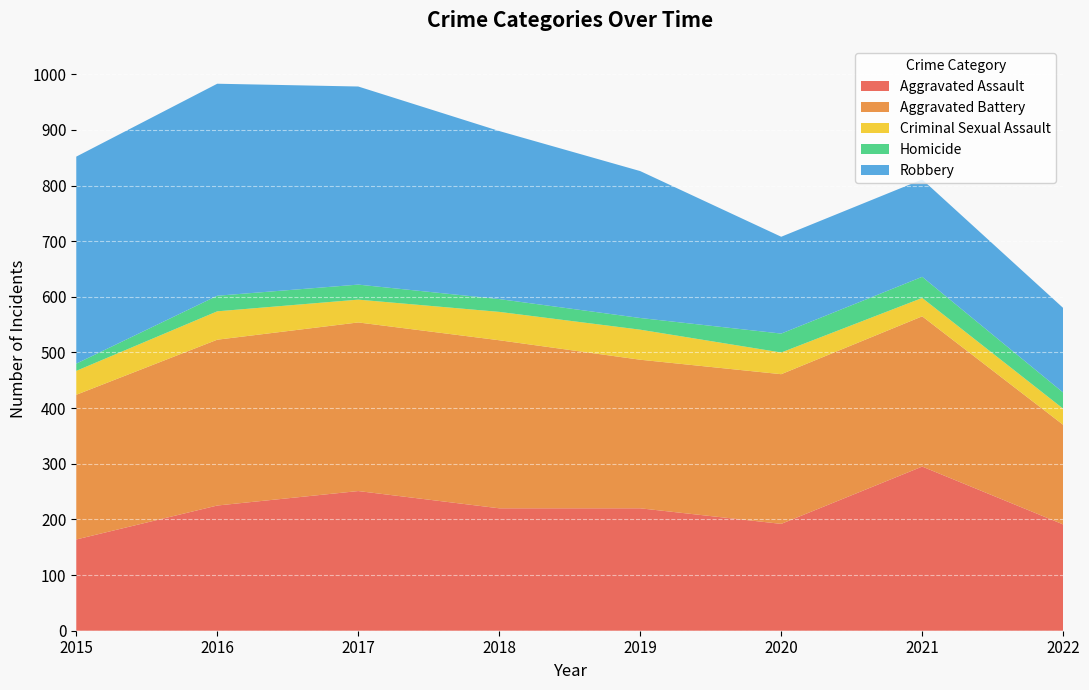

Reading left to right, extract all data points from this chart.

Aggravated Assault: 2015=164	2016=225	2017=251	2018=220	2019=220	2020=192	2021=295	2022=191
Aggravated Battery: 2015=260	2016=298	2017=303	2018=302	2019=267	2020=269	2021=270	2022=179
Criminal Sexual Assault: 2015=43	2016=51	2017=41	2018=51	2019=54	2020=39	2021=33	2022=29
Homicide: 2015=13	2016=28	2017=27	2018=23	2019=21	2020=34	2021=38	2022=29
Robbery: 2015=372	2016=381	2017=356	2018=302	2019=264	2020=174	2021=175	2022=152